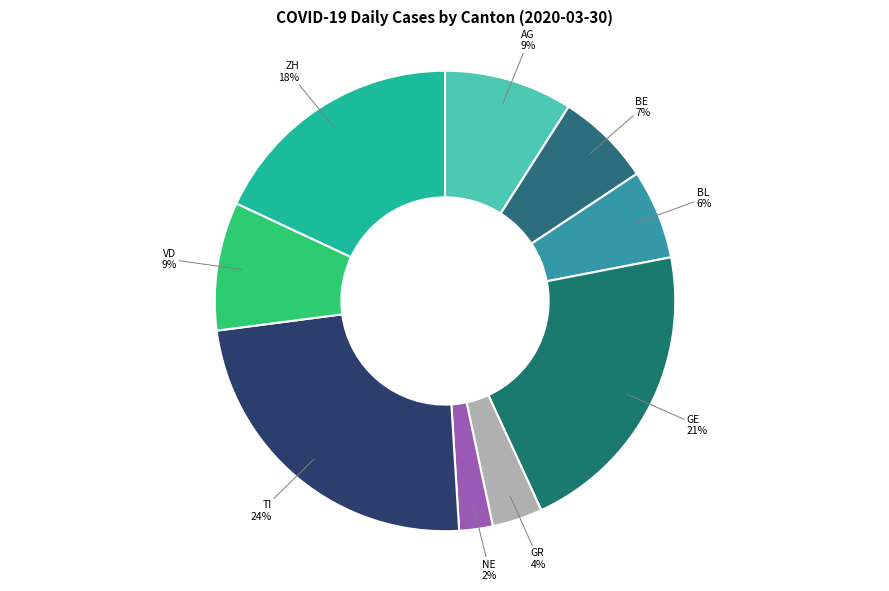

How many segments does this pie chart have?

9